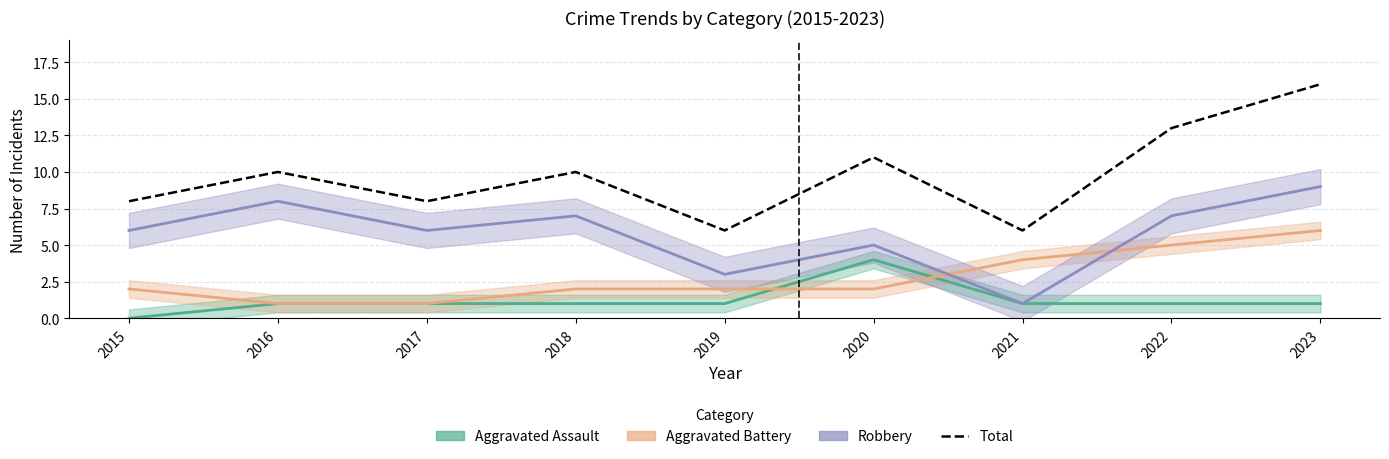

Reading left to right, list all the values displayed in this chart.

Aggravated Assault: 2015=0	2016=1	2017=1	2018=1	2019=1	2020=4	2021=1	2022=1	2023=1
Aggravated Battery: 2015=2	2016=1	2017=1	2018=2	2019=2	2020=2	2021=4	2022=5	2023=6
Robbery: 2015=6	2016=8	2017=6	2018=7	2019=3	2020=5	2021=1	2022=7	2023=9
Total: 2015=8	2016=10	2017=8	2018=10	2019=6	2020=11	2021=6	2022=13	2023=16